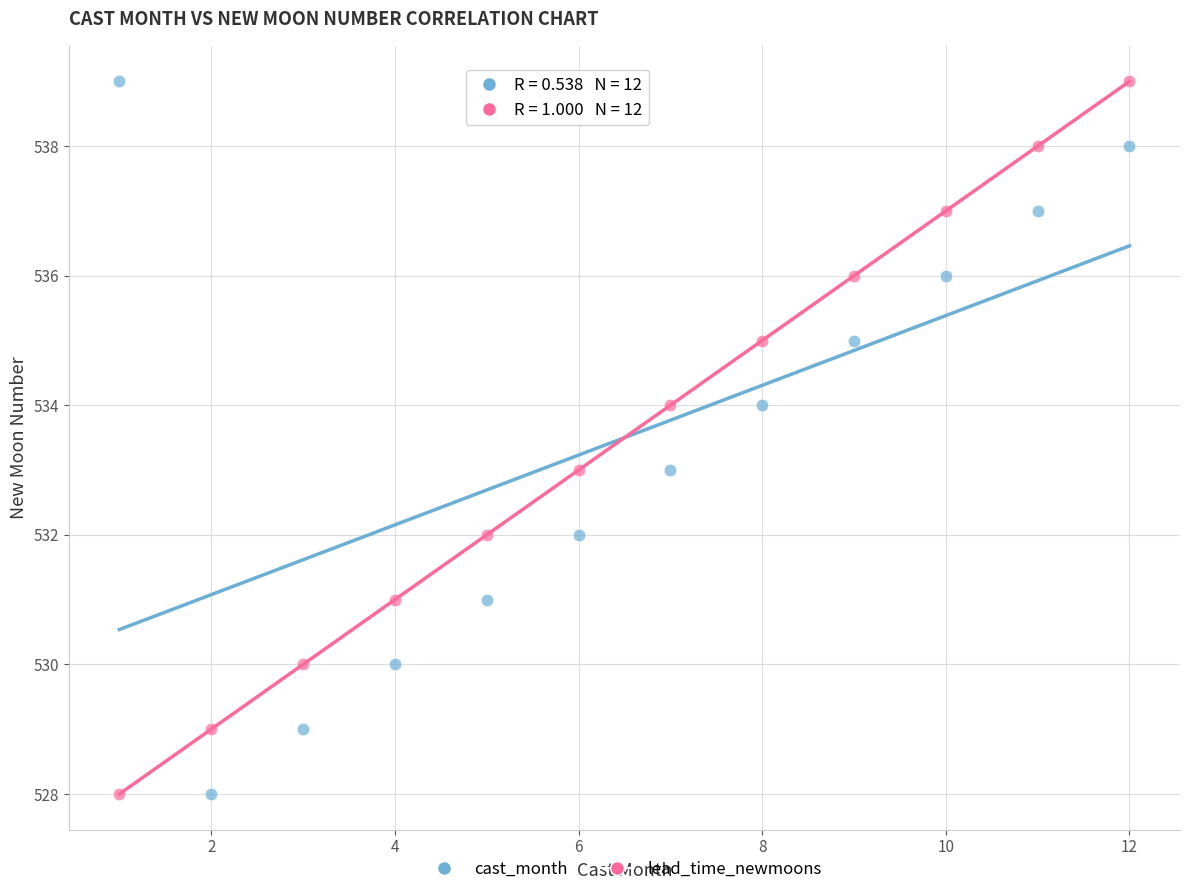

What are all the series names shown in the legend?

cast_month, lead_time_newmoons